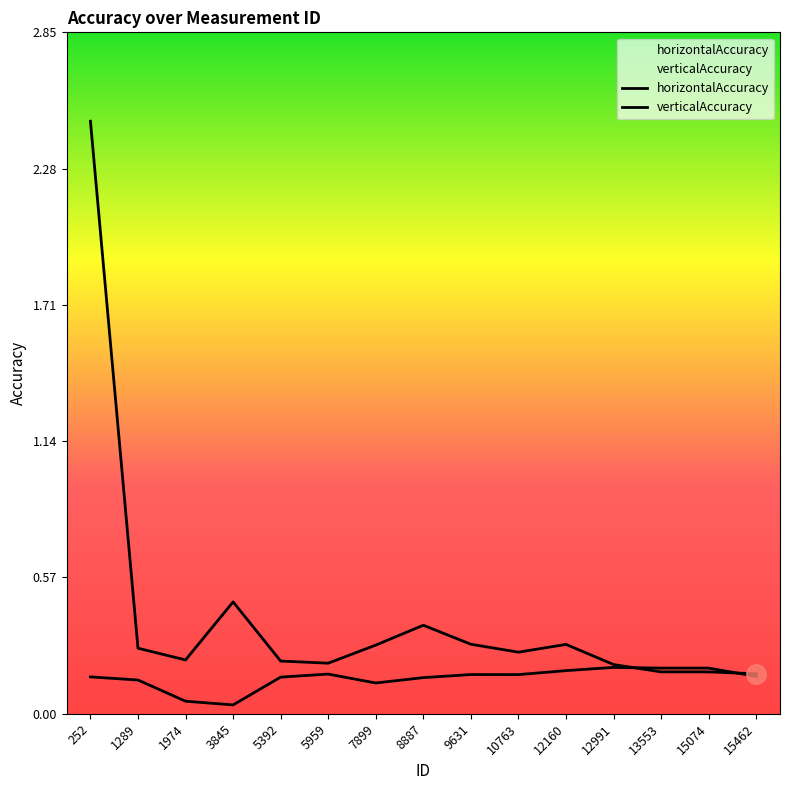

In verticalAccuracy, how many points are higher than both neighbors (excluding endpoints)?

3